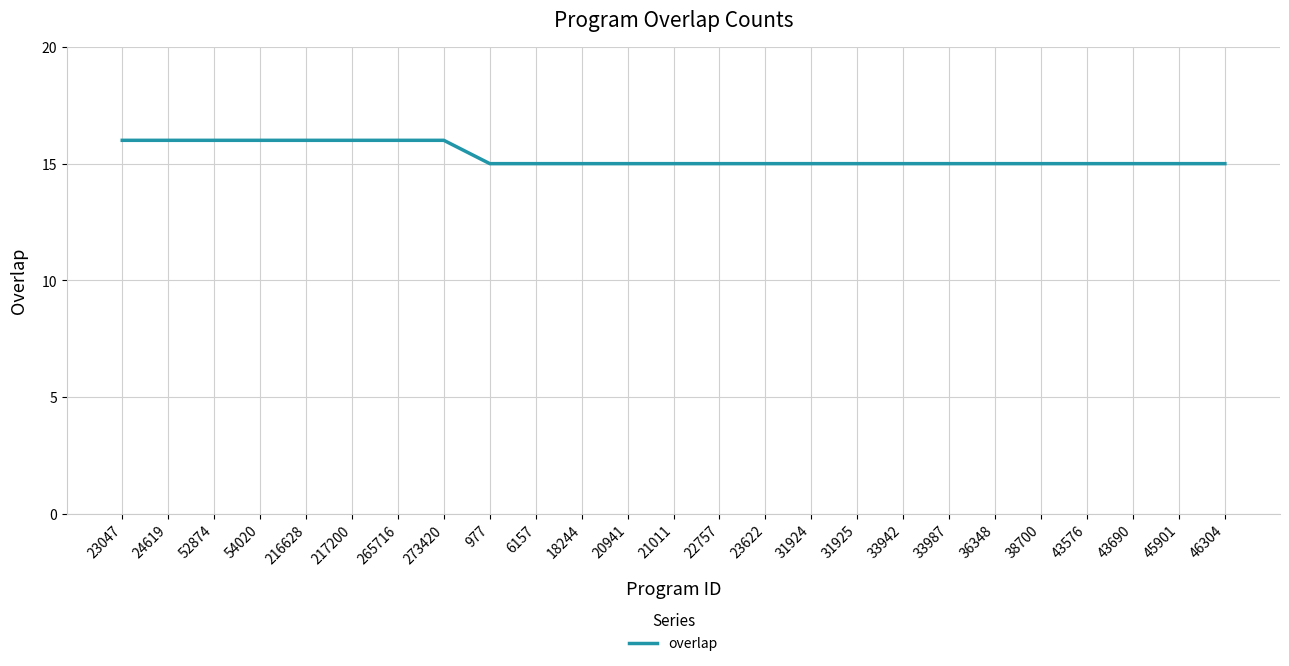

Reading left to right, list all the values displayed in this chart.

23047=16	24619=16	52874=16	54020=16	216628=16	217200=16	265716=16	273420=16	977=15	6157=15	18244=15	20941=15	21011=15	22757=15	23622=15	31924=15	31925=15	33942=15	33987=15	36348=15	38700=15	43576=15	43690=15	45901=15	46304=15